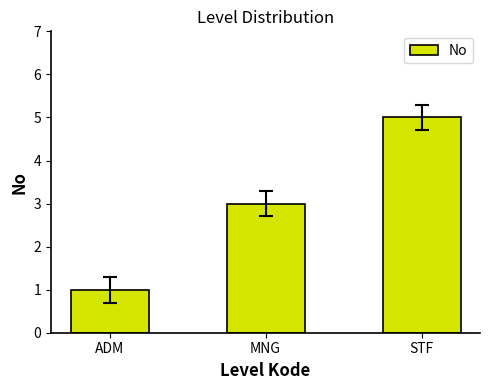

Is it true that the value at STF is 7?

False